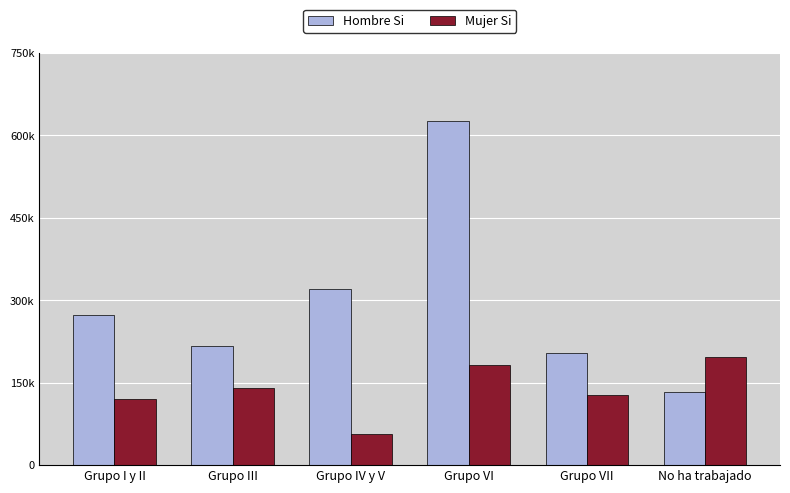

The Mujer Si series shows 197133 at No ha trabajado. True or false?

True